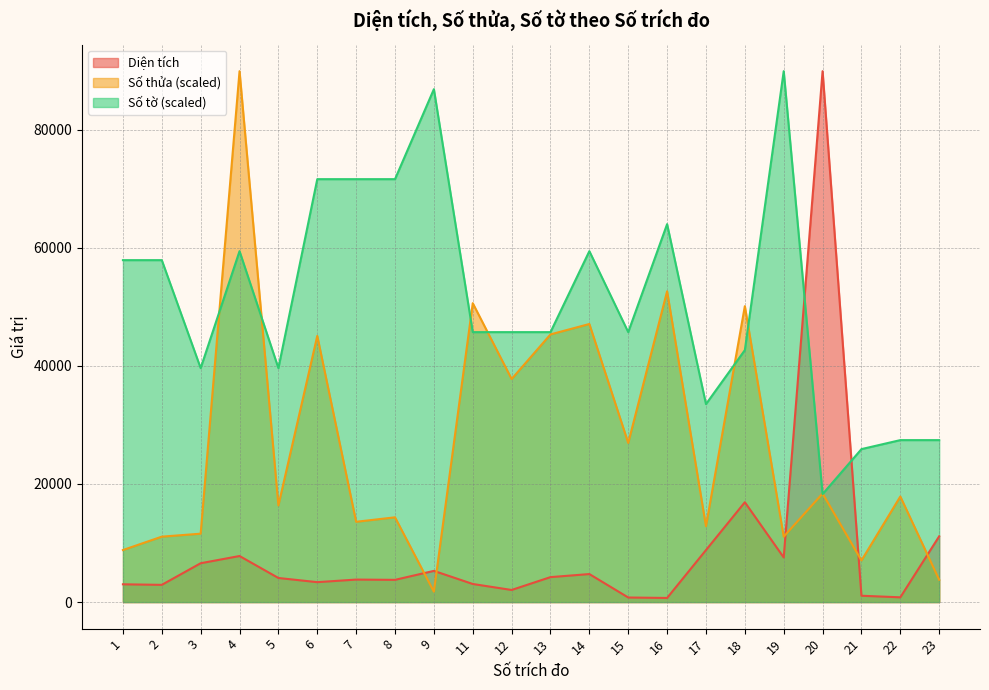

What is the sum of the Diện tích values at 3 and 9?

11862.9